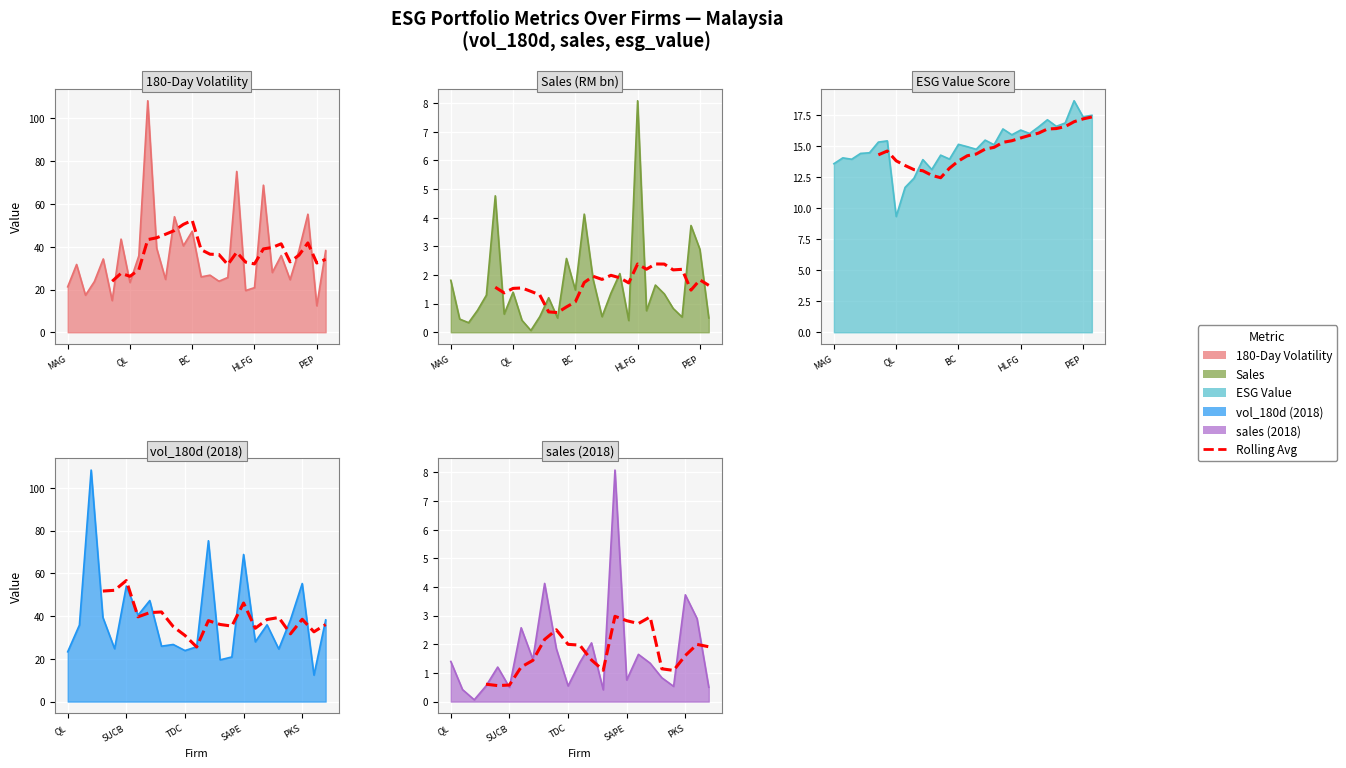

What position from the right is 2018-STAR?

4